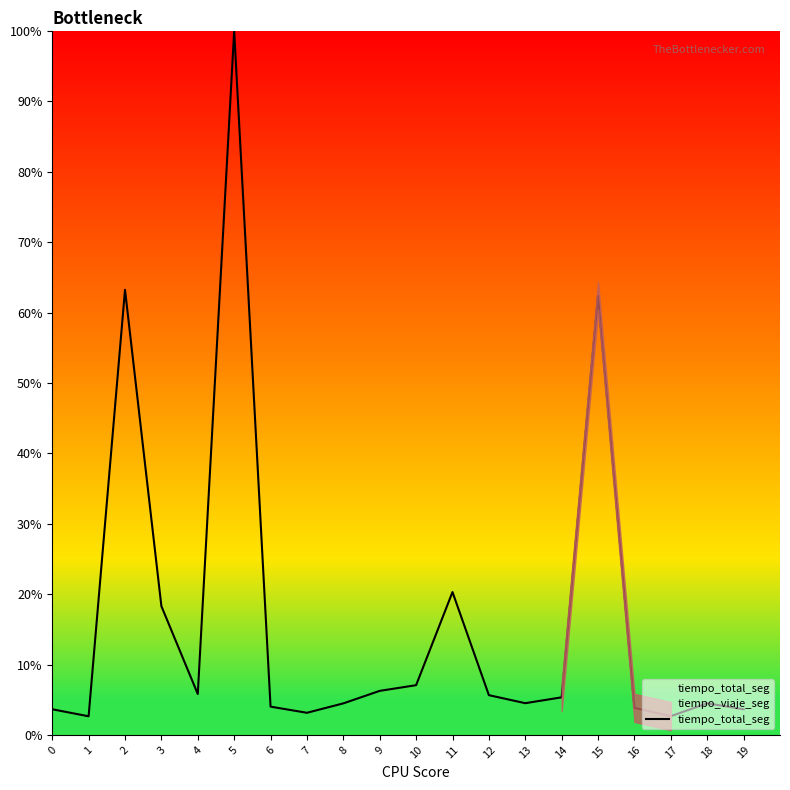

What is the greatest value displayed?

100.0